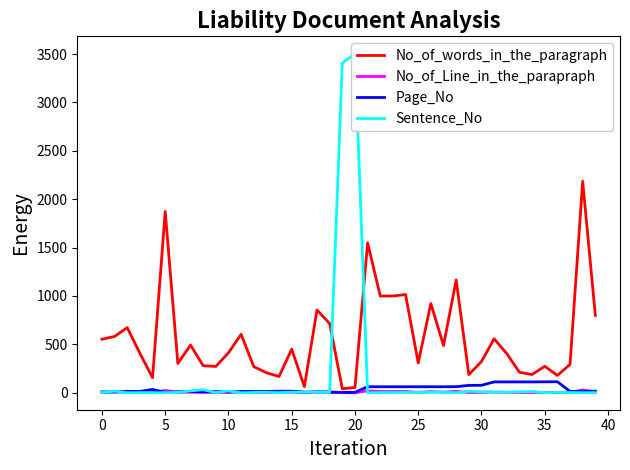

What is the minimum value for Page_No?

4